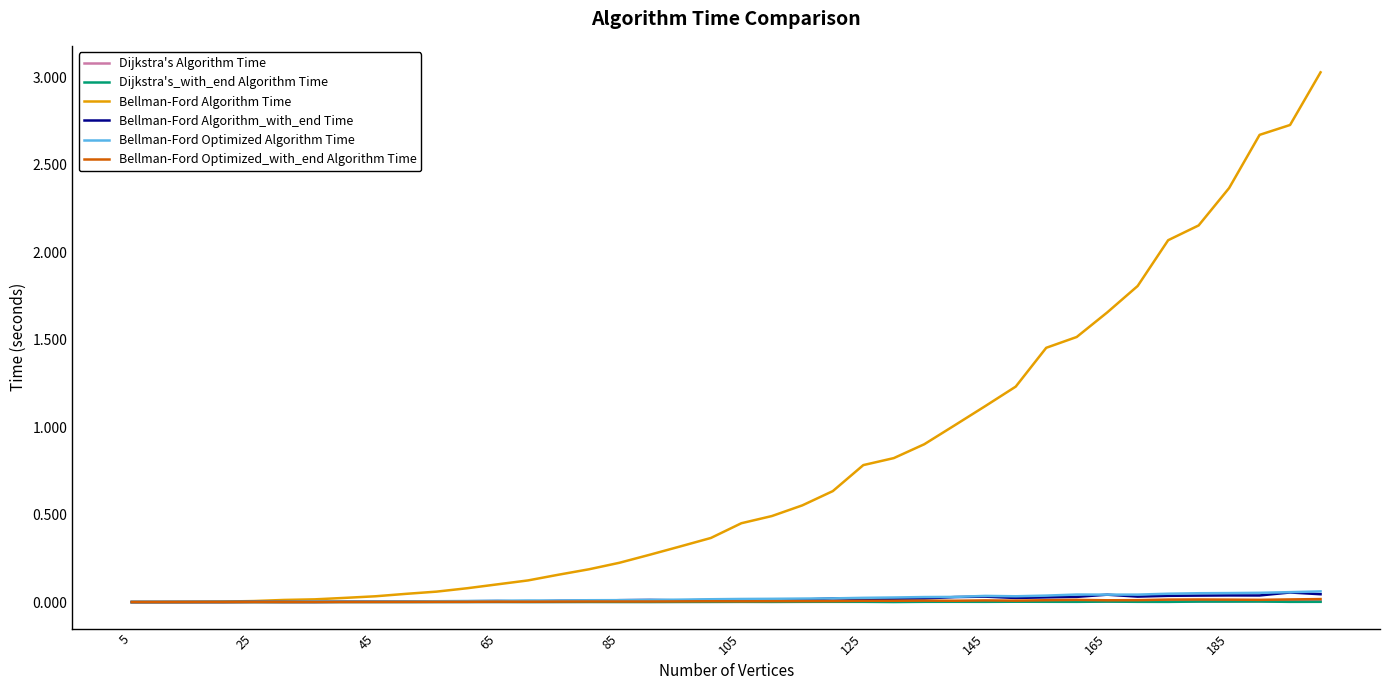

Which series has the largest range (max minus min)?

Bellman-Ford Algorithm Time